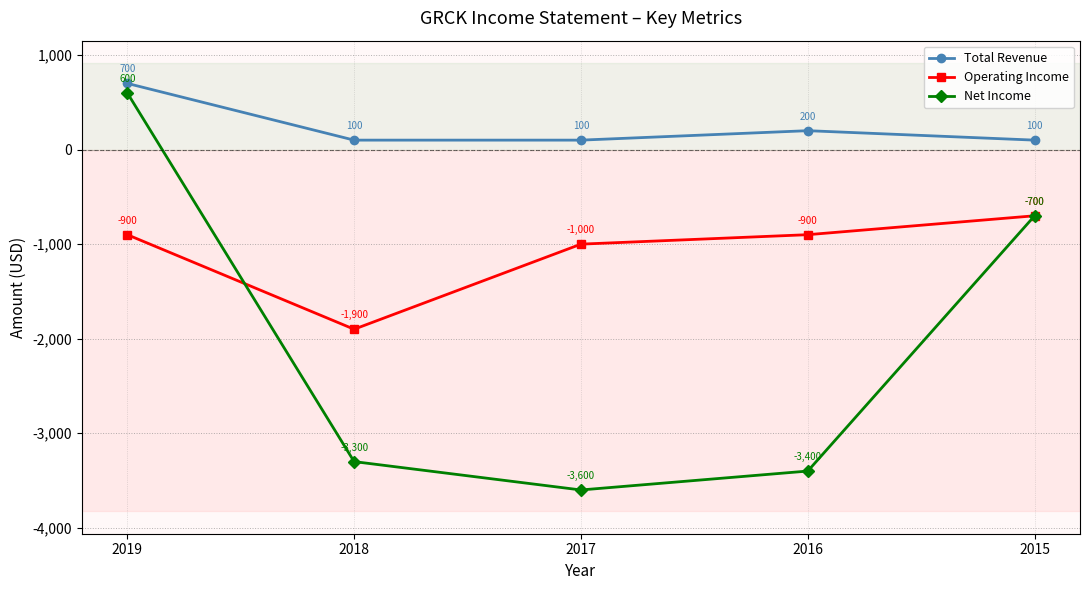

Is the value of Operating Income at 2019 greater than the value of Net Income at 2015?

No